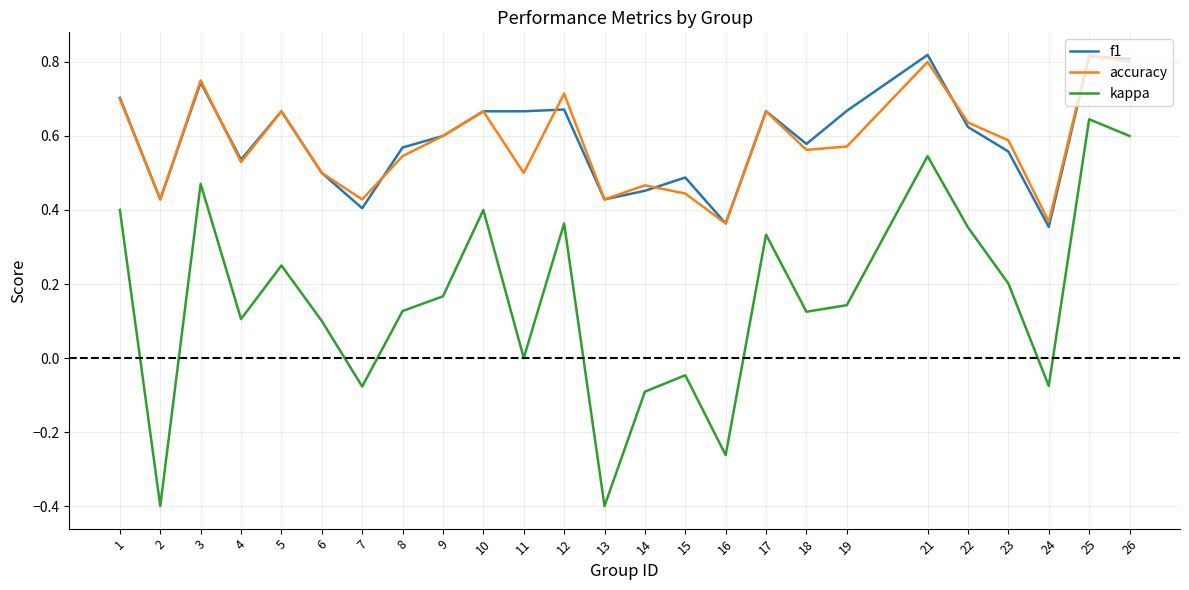

Is the value of f1 at 19 greater than the value of accuracy at 3?

No